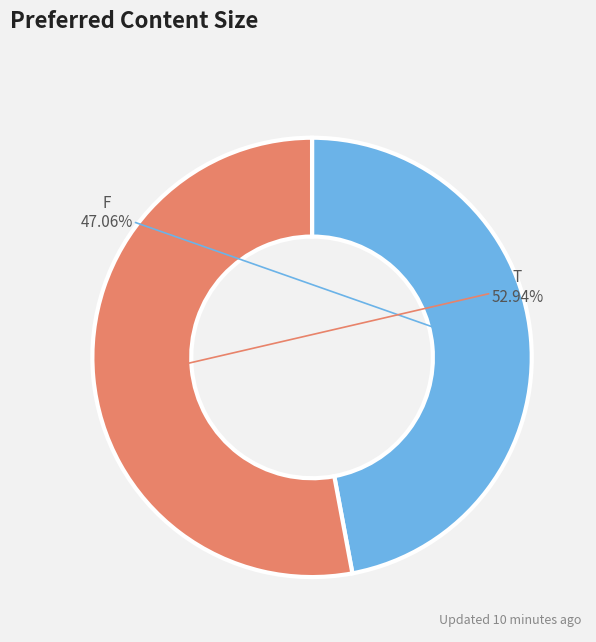

Is there a majority slice in this chart?

Yes